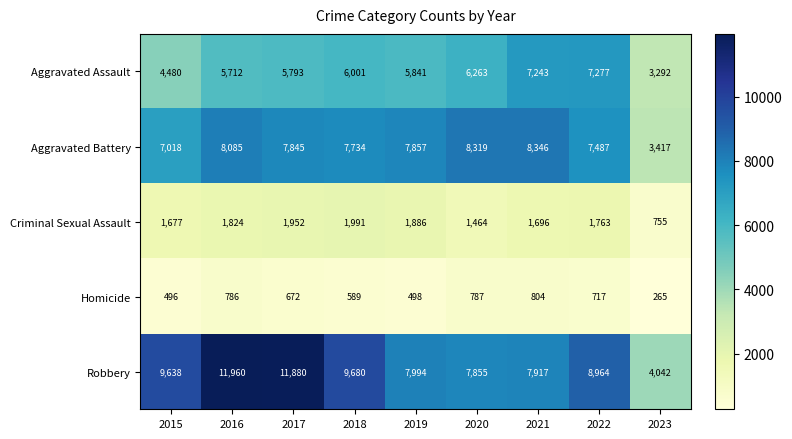

What is the difference between the maximum and minimum values in the Criminal Sexual Assault series?

1236